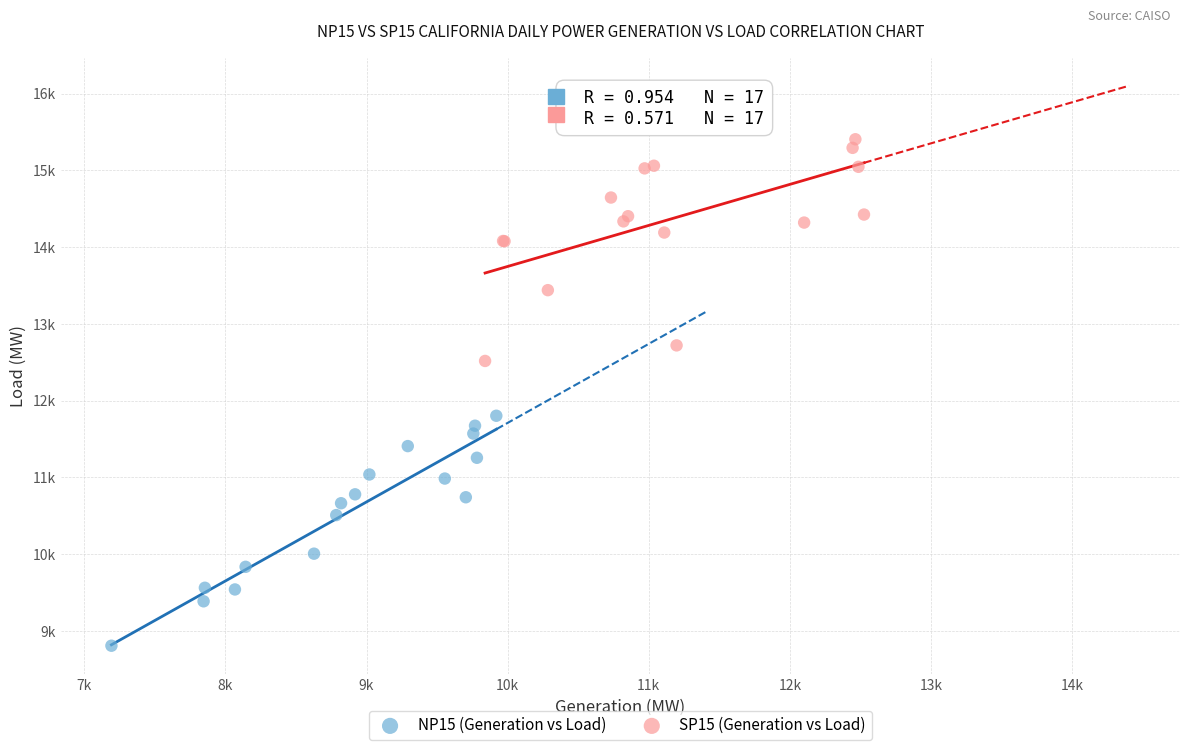

What are all the series names shown in the legend?

NP15 (Generation vs Load), SP15 (Generation vs Load)